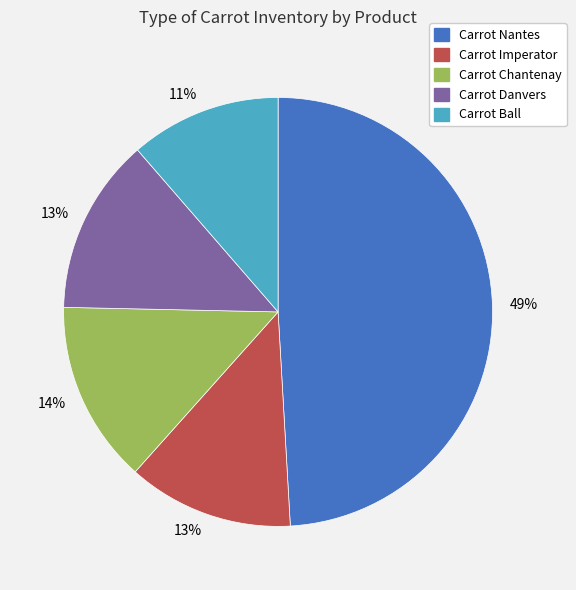

Does any single category account for the majority?

No